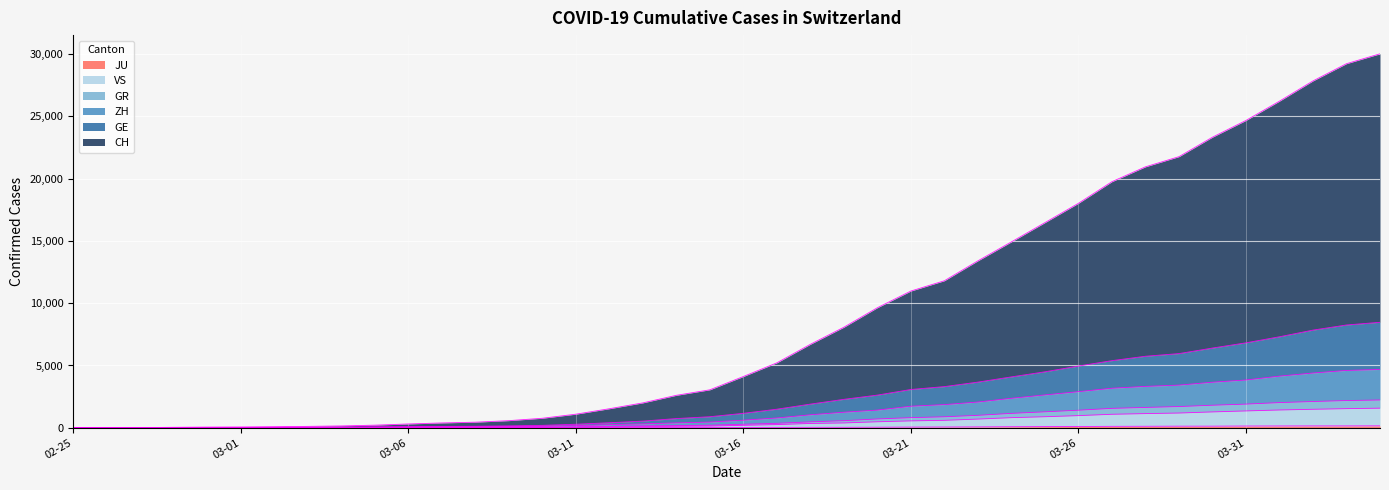

Reading right to left, list all the values displayed in this chart.

CH: 30021	29228	27844	26219	24670	23326	21762	20947	19754	18017	16466	14921	13399	11801	10975	9635	8069	6698	5211	4112	3045	2603	1995	1526	1088	761	570	447	386	304	208	146	110	84	62	53	35	14	7	0
GE: 8467	8250	7839	7304	6818	6398	5953	5740	5387	4953	4491	4083	3664	3303	3071	2621	2281	1897	1489	1158	885	737	534	402	282	192	151	120	106	85	66	49	41	34	26	23	15	6	3	0
ZH: 4679	4600	4394	4144	3834	3655	3423	3321	3172	2896	2635	2366	2064	1858	1729	1417	1246	1040	784	607	455	390	309	248	169	113	91	75	63	55	46	33	27	23	16	14	10	5	2	0
GR: 2229	2183	2105	2019	1898	1807	1701	1631	1556	1407	1278	1153	997	880	810	706	567	472	355	281	205	172	146	108	68	51	42	35	29	26	23	18	14	13	9	8	8	3	2	0
JU: 154	149	149	145	140	128	127	119	114	100	92	82	69	61	54	44	36	32	29	25	19	18	17	12	7	7	7	5	5	4	4	2	2	1	1	1	1	1	0	0
VS: 1572	1534	1483	1427	1351	1272	1182	1136	1082	974	885	810	697	596	552	480	385	344	254	197	134	116	93	65	37	29	24	17	12	10	9	6	5	4	3	2	2	1	0	0